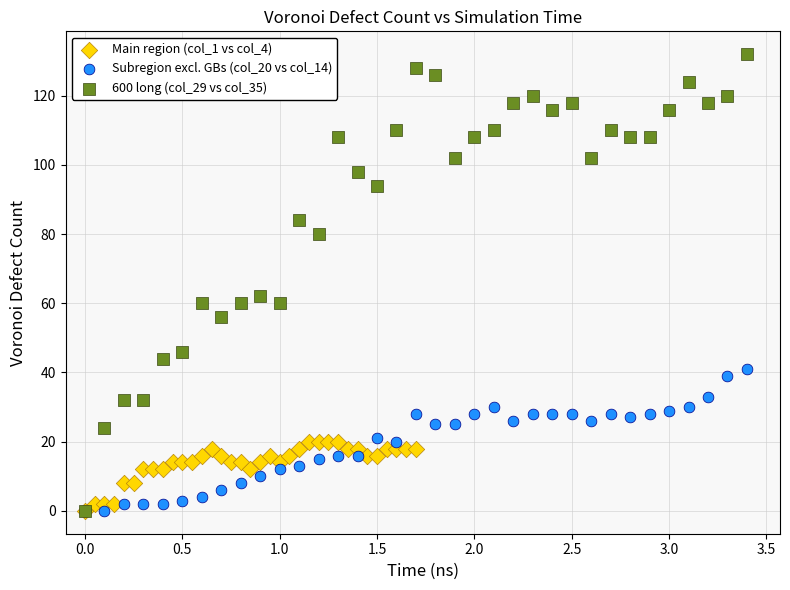

Which series has the largest Y range (max minus min)?

600 long (col_29 vs col_35)